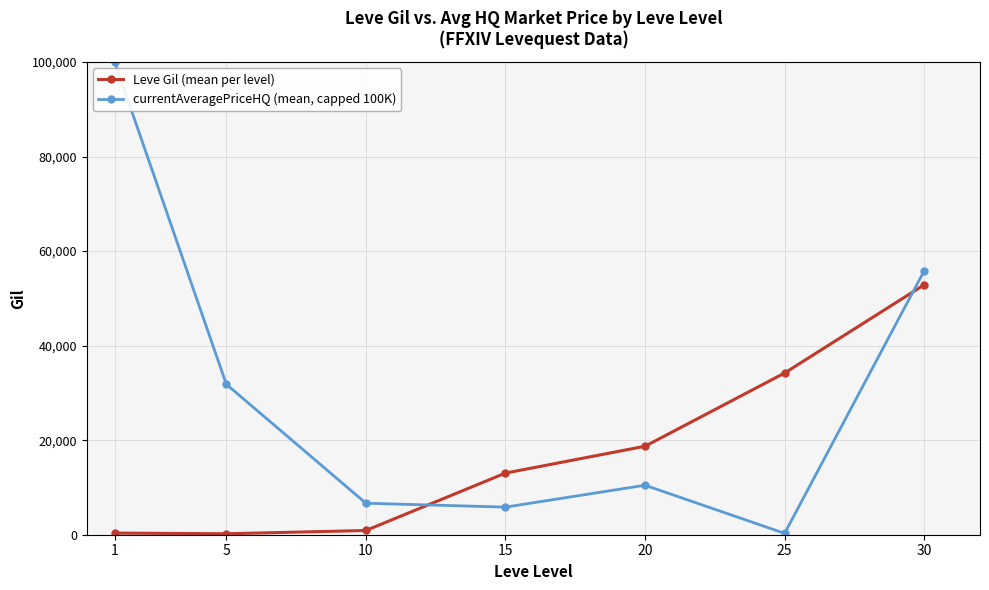

At which category does currentAveragePriceHQ (mean, capped 100K) reach its first local valley?

15